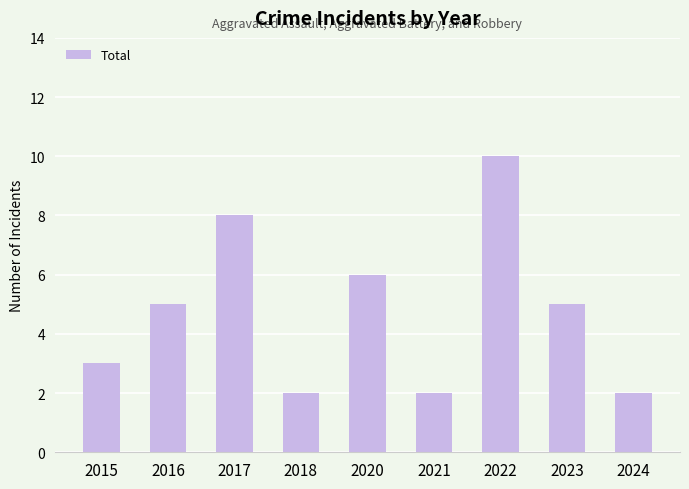

The chart shows a value of 1 at 2021. True or false?

False